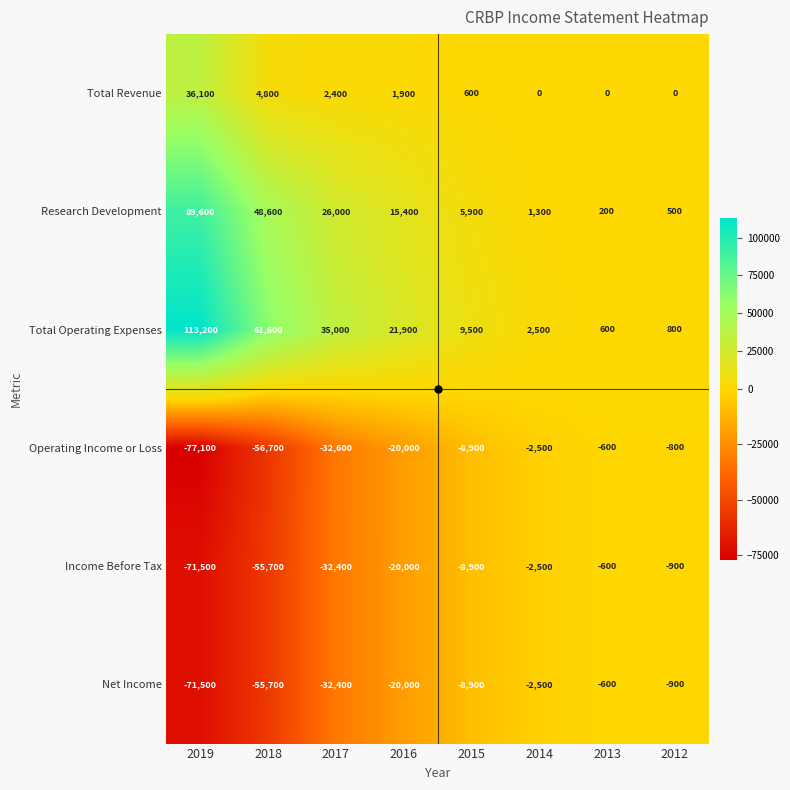

Is the value of Operating Income or Loss at 2014 greater than the value of Total Operating Expenses at 2018?

No